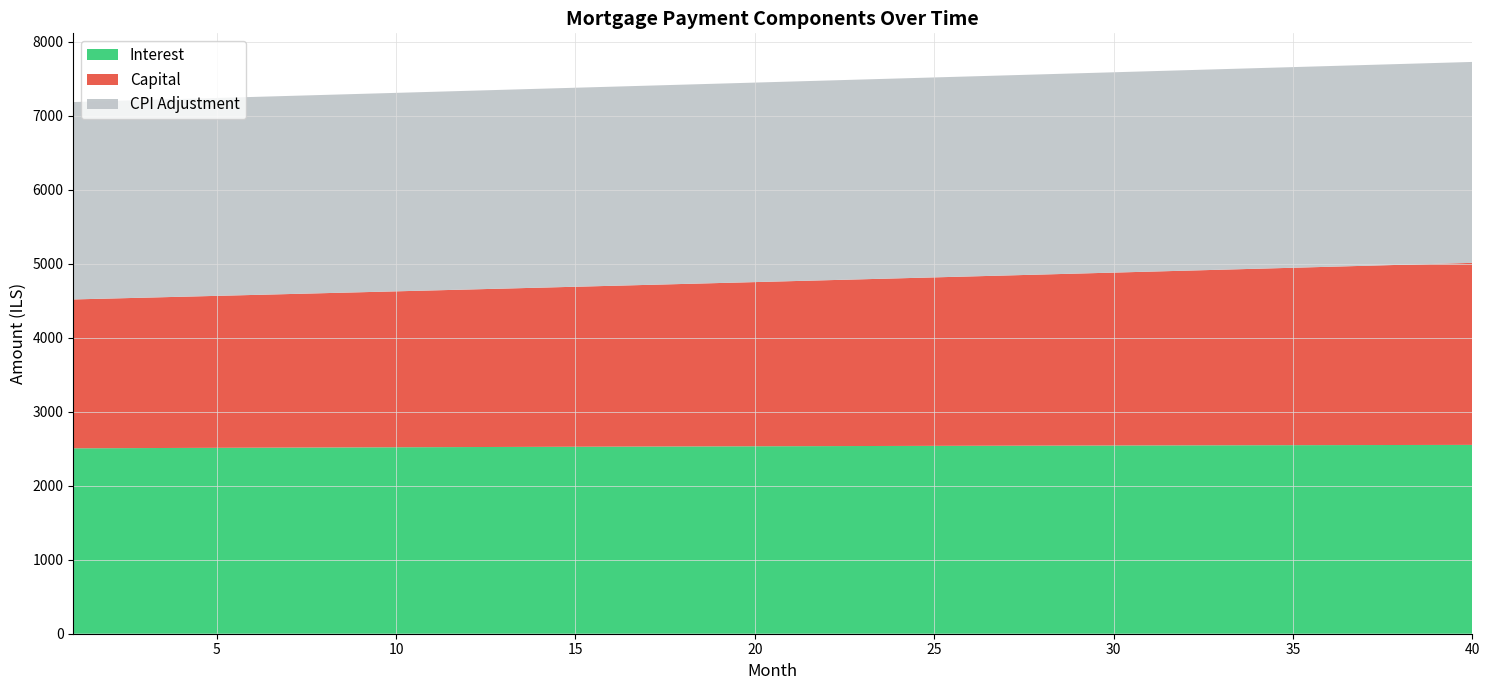

Reading left to right, list all the values displayed in this chart.

interest: 2506.7	2508.3	2509.9	2511.5	2513.1	2514.6	2516.2	2517.7	2519.2	2520.6	2522.1	2523.5	2524.9	2526.2	2527.6	2528.9	2530.2	2531.5	2532.7	2533.9	2535.1	2536.3	2537.4	2538.5	2539.6	2540.7	2541.7	2542.7	2543.7	2544.7	2545.6	2546.5	2547.4	2548.2	2549.0	2549.8	2550.6	2551.3	2552.0	2552.7
capital: 2012.4	2022.8	2033.2	2043.8	2054.3	2065.0	2075.6	2086.4	2097.2	2108.0	2118.9	2129.9	2140.9	2152.0	2163.1	2174.3	2185.5	2196.9	2208.2	2219.6	2231.1	2242.7	2254.3	2265.9	2277.7	2289.4	2301.3	2313.2	2325.2	2337.2	2349.3	2361.4	2373.6	2385.9	2398.3	2410.7	2423.1	2435.7	2448.3	2460.9
cpi: 2668.4	2670.1	2671.8	2673.5	2675.2	2676.8	2678.4	2680.0	2681.5	2683.1	2684.6	2686.0	2687.5	2688.9	2690.3	2691.7	2693.0	2694.4	2695.7	2696.9	2698.2	2699.4	2700.6	2701.7	2702.9	2704.0	2705.0	2706.1	2707.1	2708.1	2709.0	2710.0	2710.9	2711.7	2712.6	2713.4	2714.2	2714.9	2715.6	2716.3